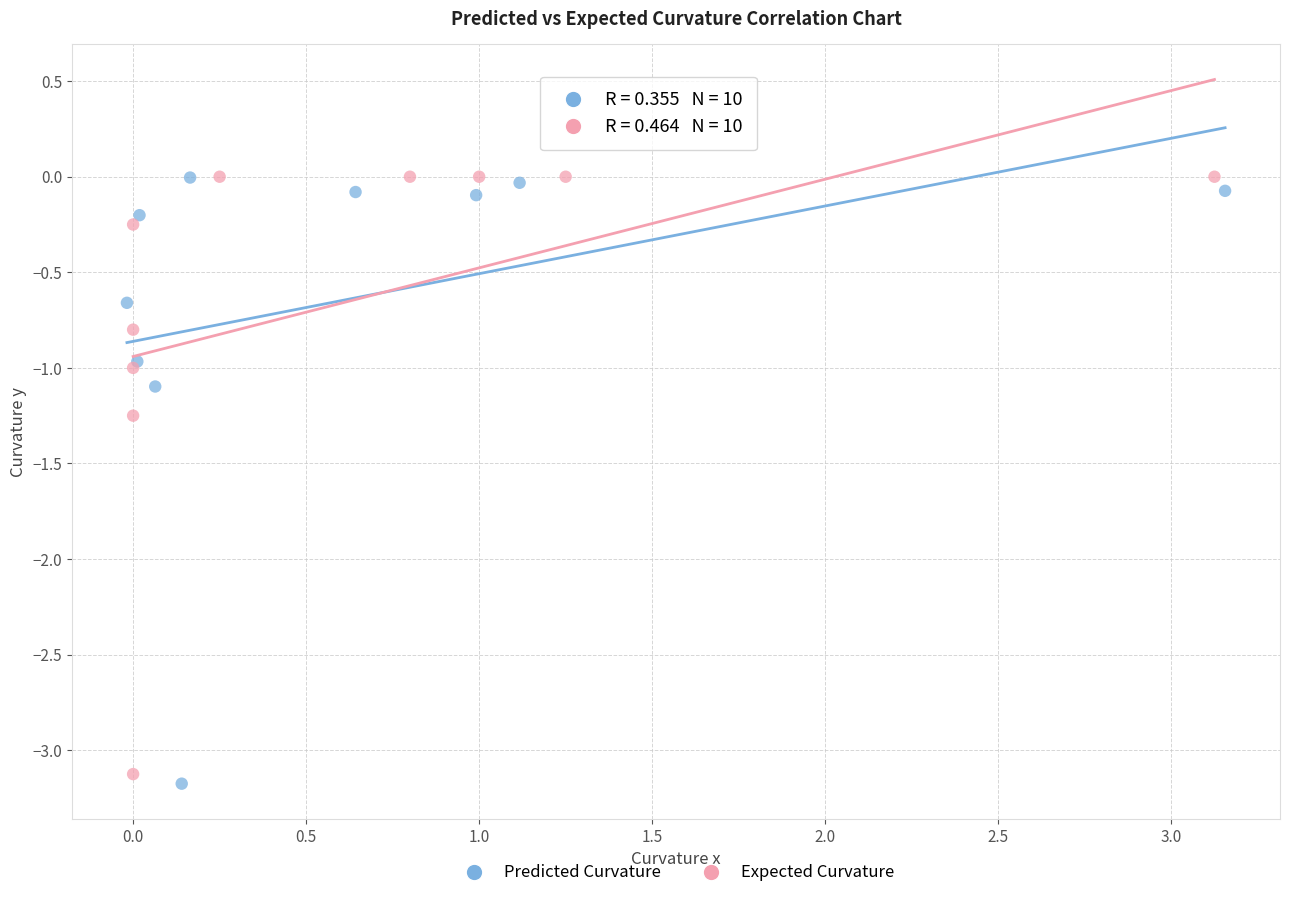

Which series contains the lowest Y value?

Predicted Curvature